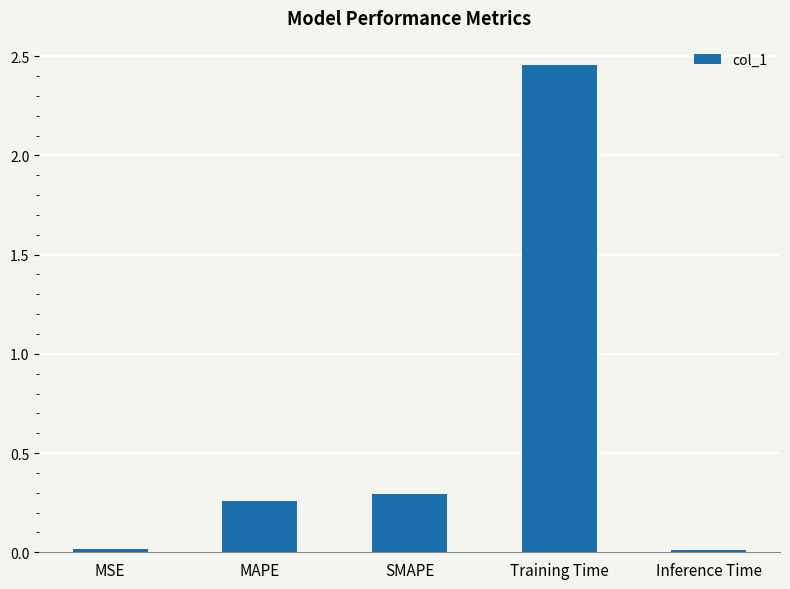

Reading right to left, extract all data points from this chart.

Inference Time=0.0	Training Time=2.5	SMAPE=0.3	MAPE=0.3	MSE=0.0